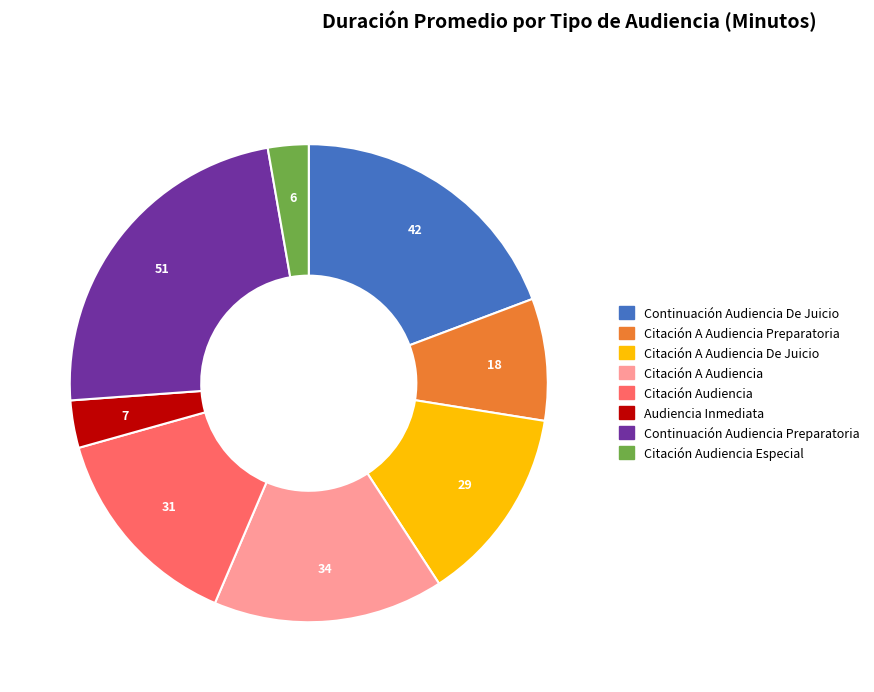

Is there a majority slice in this chart?

No